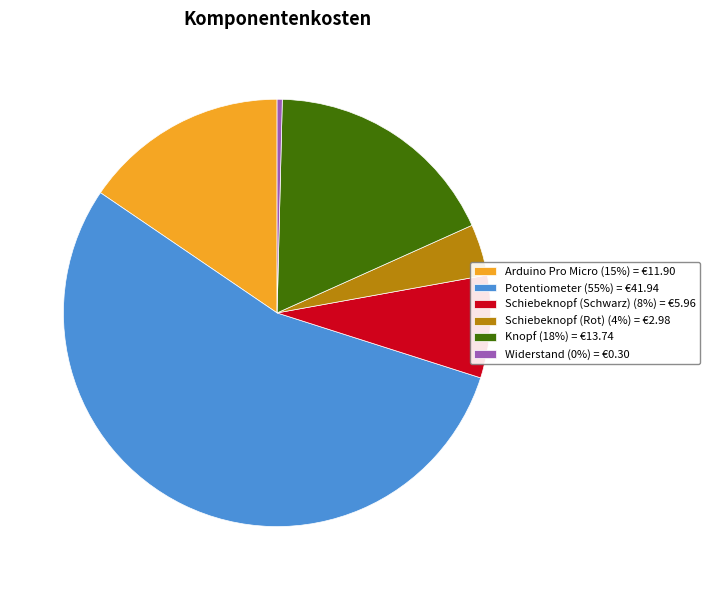

True or false: Knopf (18%) = €13.74 accounts for 18% of the total.

True